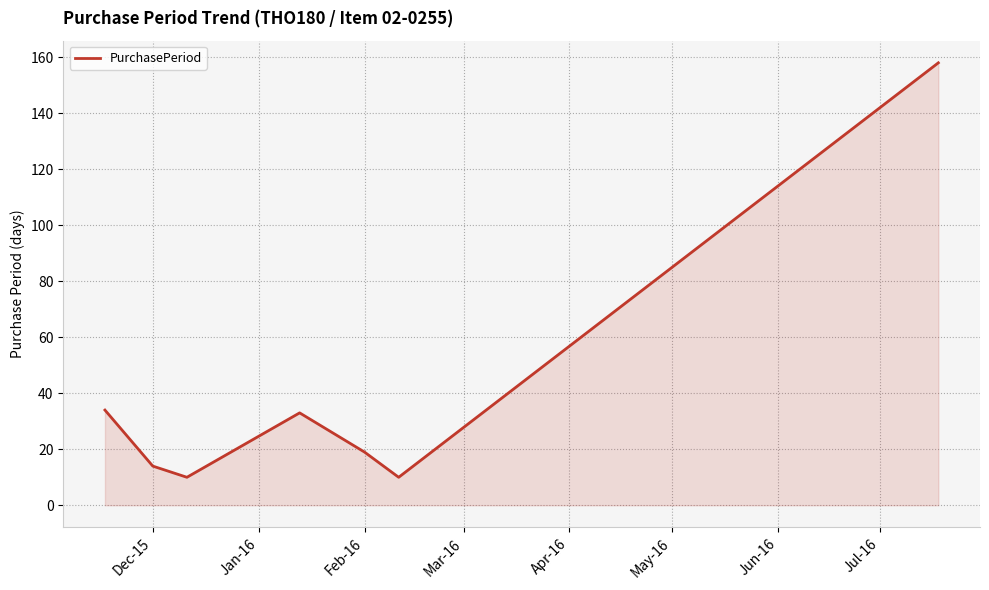

Reading right to left, list all the values displayed in this chart.

158	10	19	33	10	14	34